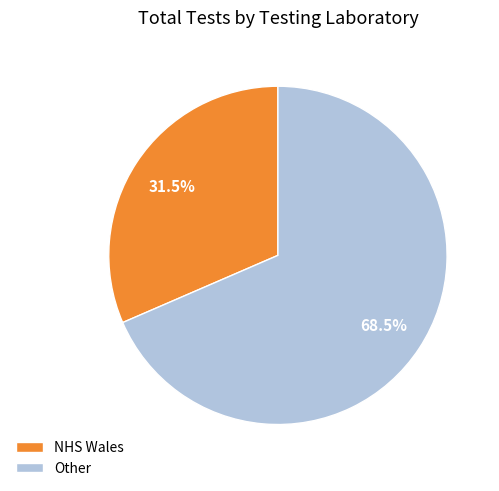

The Other slice represents 80% of the pie. True or false?

False